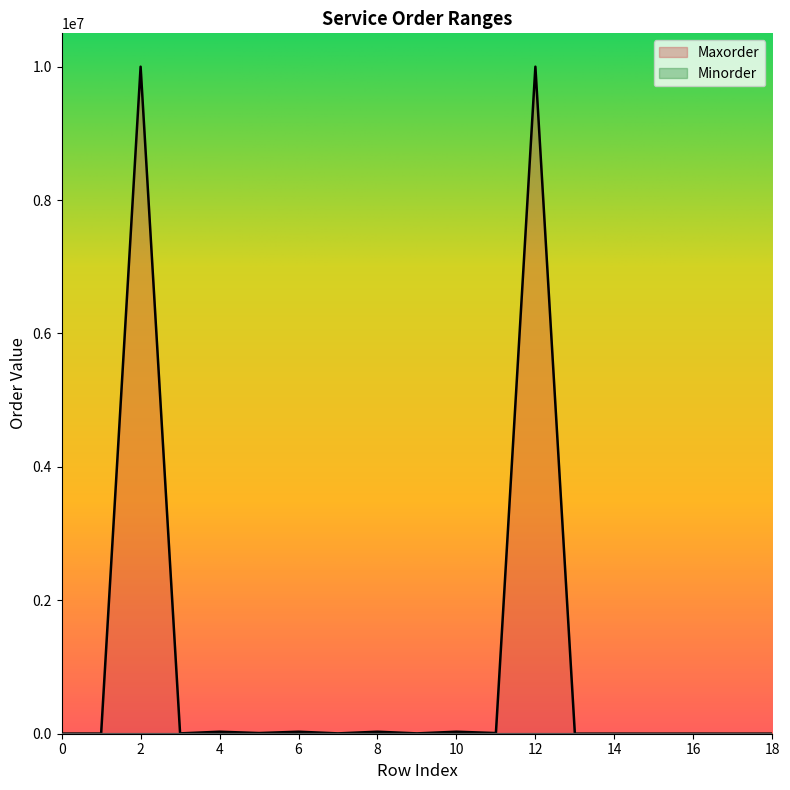

Is the value of Minorder at 8 greater than the value of Maxorder at 10?

No